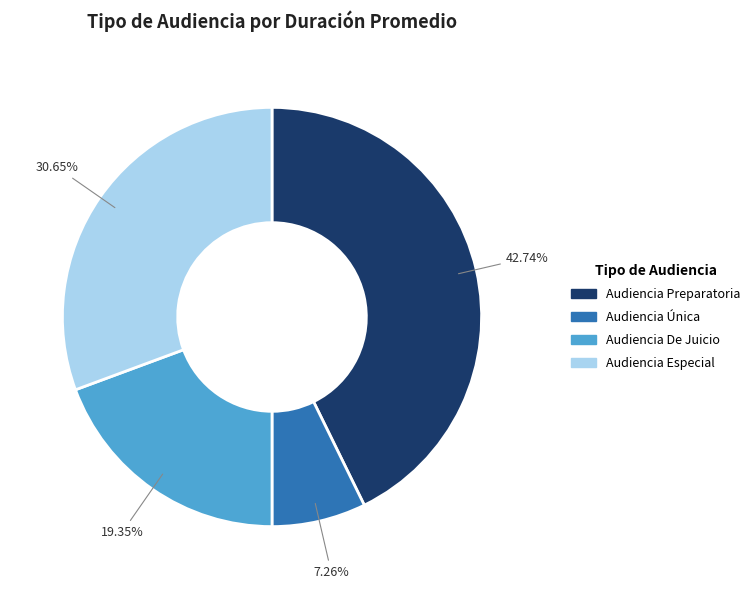

Which has a higher value, Audiencia Única or Audiencia Especial?

Audiencia Especial